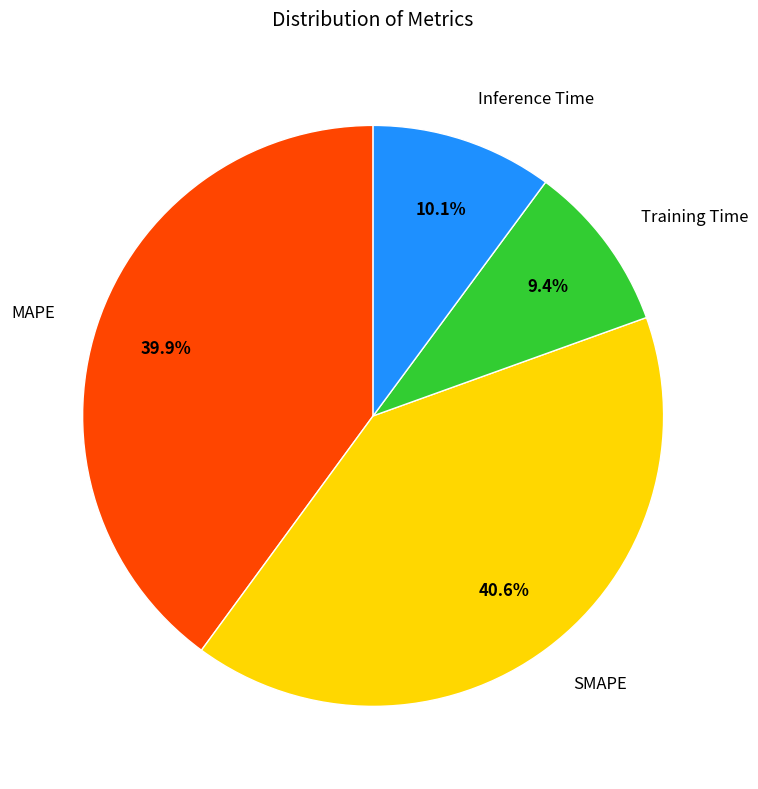

How many segments does this pie chart have?

4